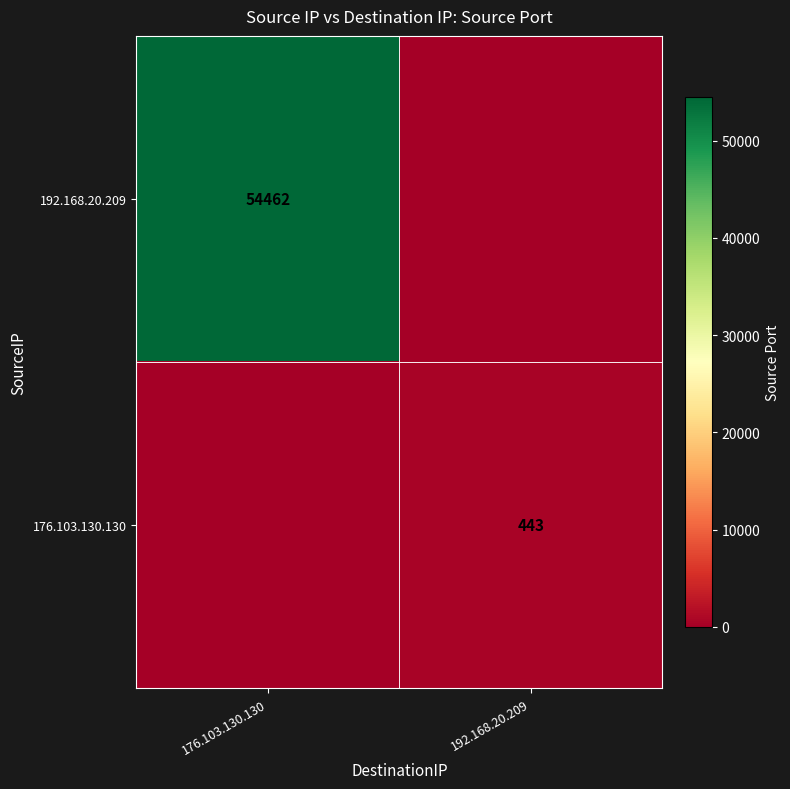

The 192.168.20.209 series shows 17018 at 176.103.130.130. True or false?

False